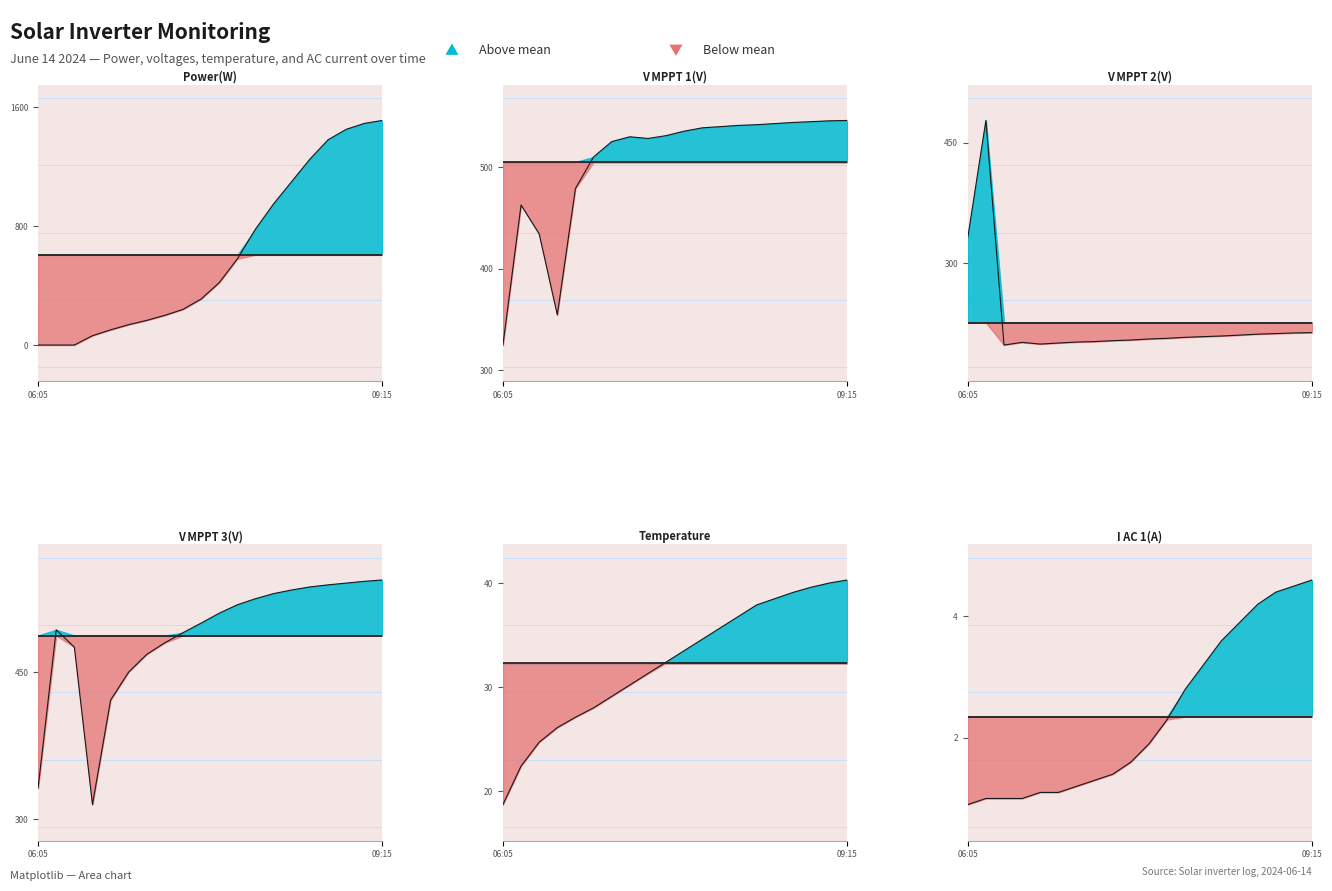

How many distinct data groups are displayed?

6